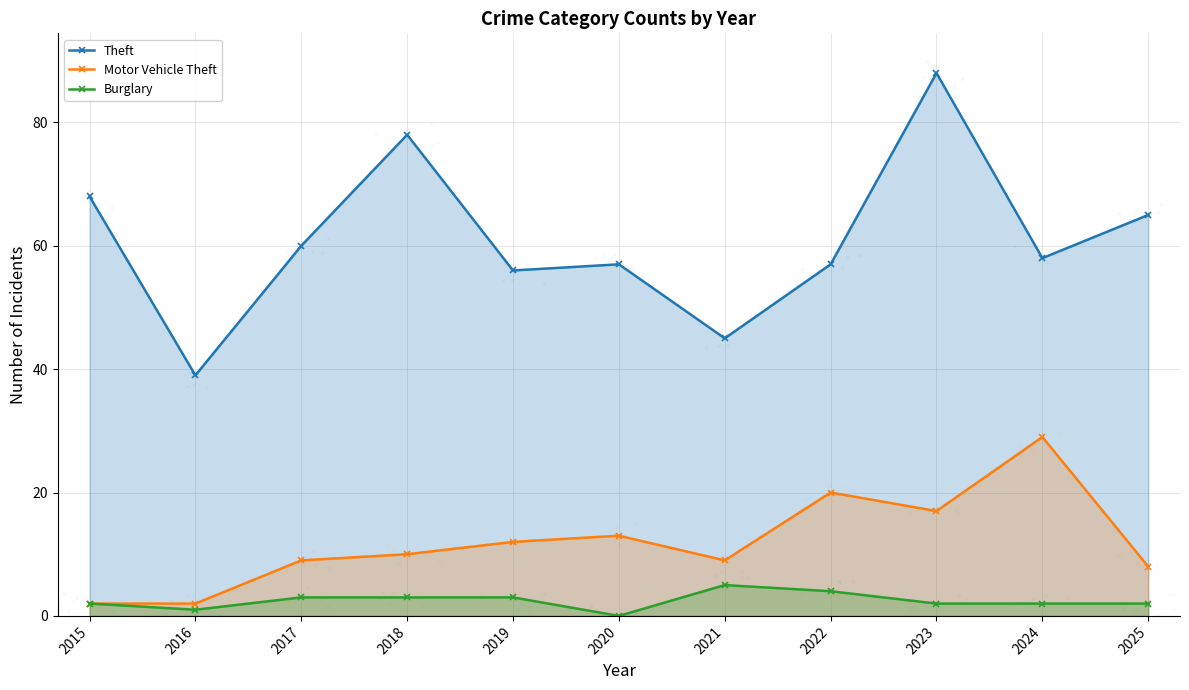

Which series has the widest spread of Y values?

Theft